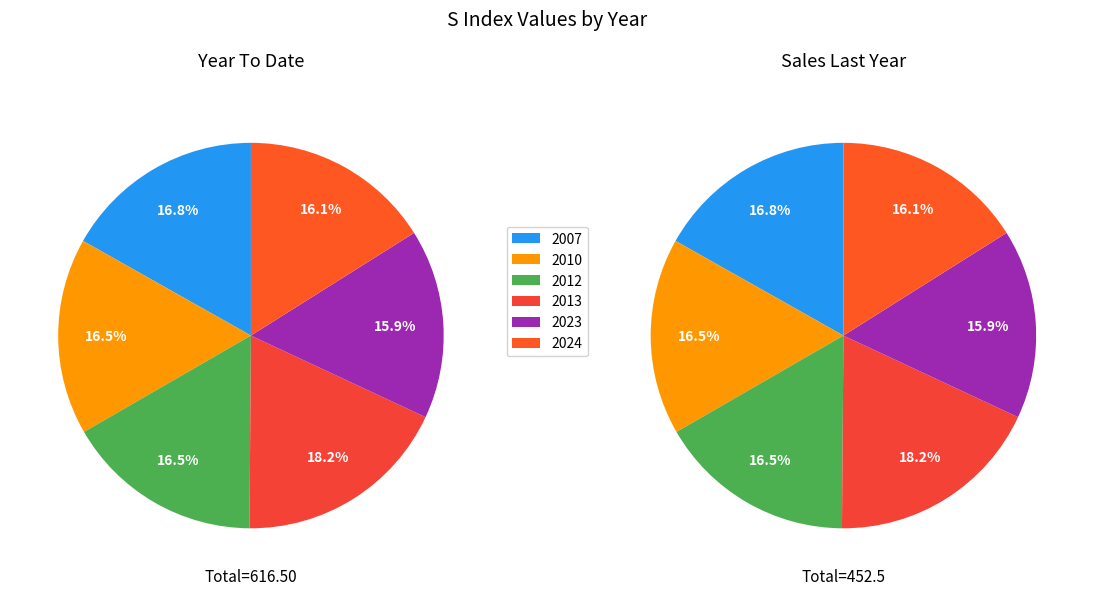

Which slice is the largest?

2013